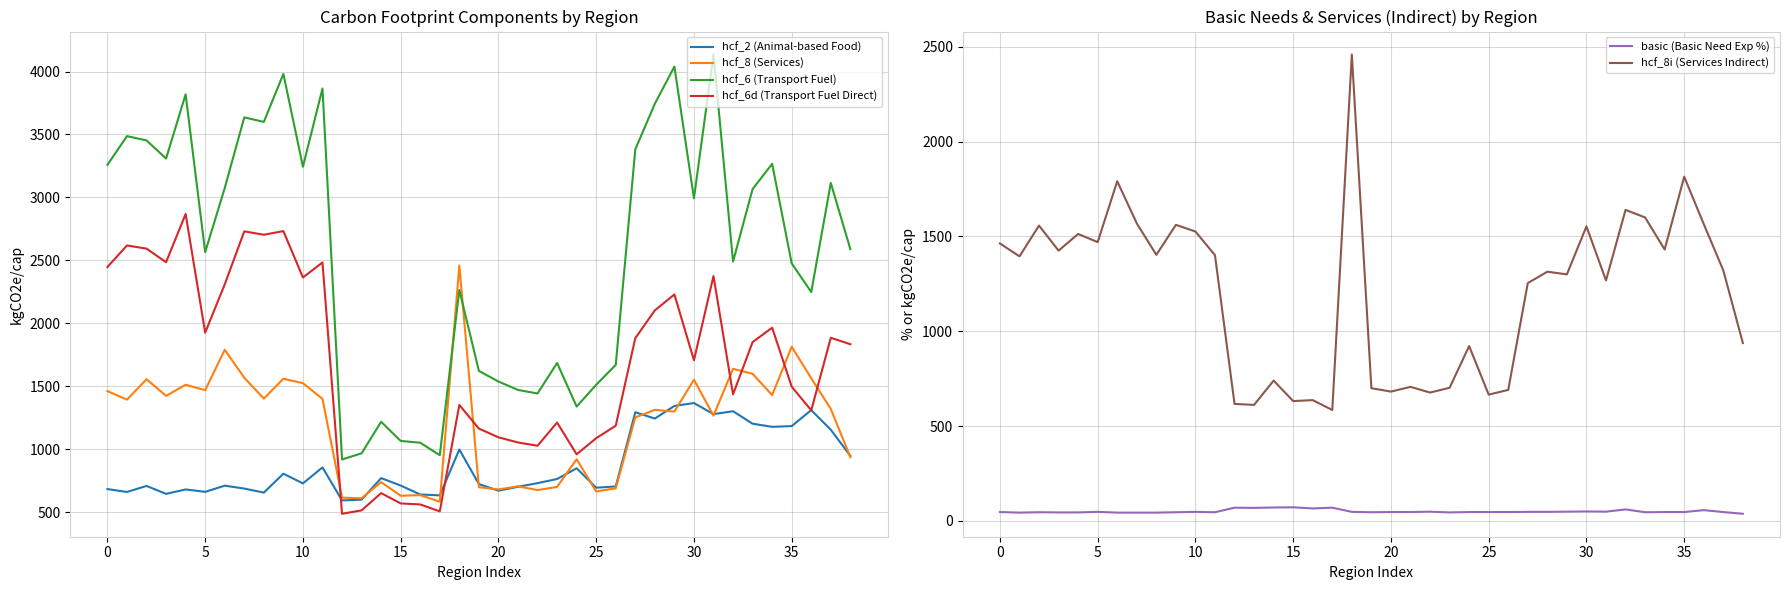

True or false: hcf_6 (Transport Fuel) and basic (Basic Need Exp %) intersect in this chart.

False